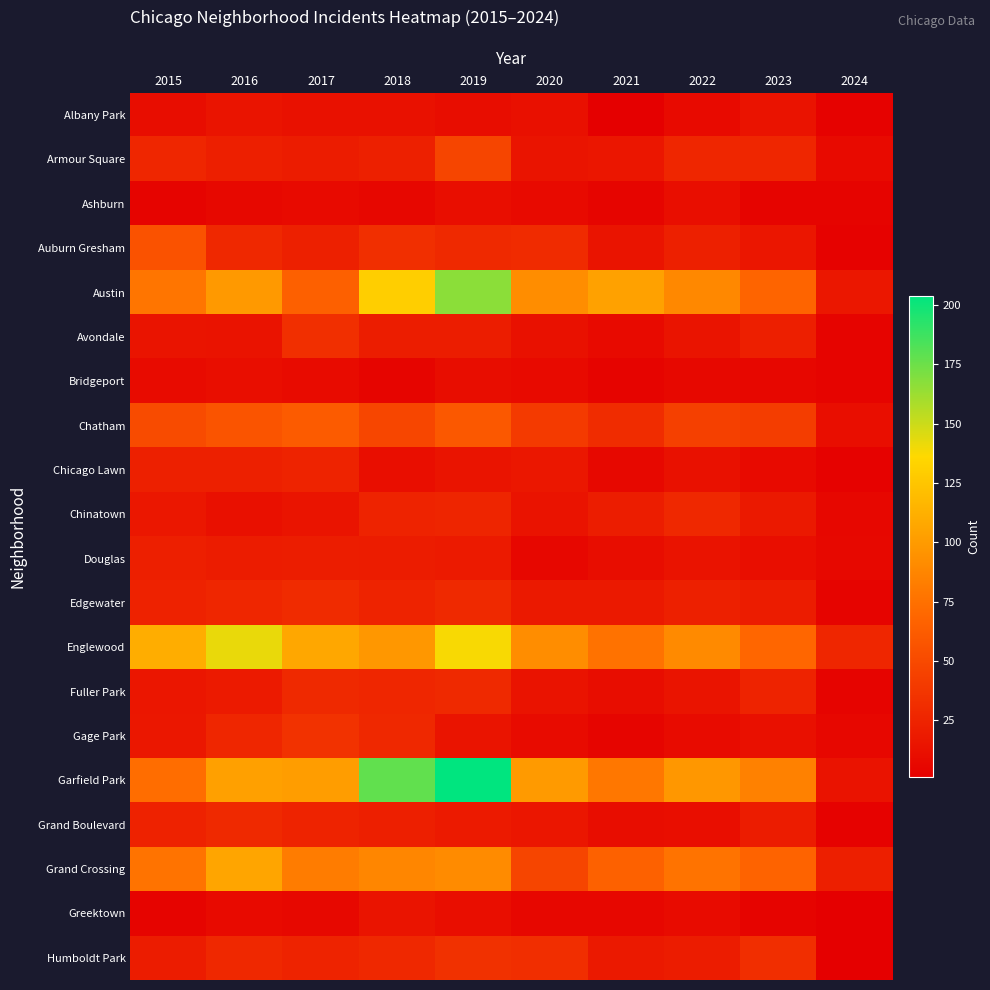

Reading left to right, what are all the values shown in this chart?

Albany Park: 2015=10	2016=15	2017=13	2018=13	2019=10	2020=12	2021=1	2022=8	2023=14	2024=3
Armour Square: 2015=27	2016=22	2017=20	2018=23	2019=47	2020=15	2021=16	2022=27	2023=27	2024=8
Ashburn: 2015=4	2016=7	2017=8	2018=6	2019=11	2020=8	2021=5	2022=11	2023=4	2024=4
Auburn Gresham: 2015=56	2016=28	2017=23	2018=33	2019=29	2020=30	2021=15	2022=23	2023=16	2024=3
Austin: 2015=78	2016=99	2017=65	2018=130	2019=167	2020=92	2021=104	2022=89	2023=68	2024=17
Avondale: 2015=15	2016=14	2017=33	2018=21	2019=21	2020=13	2021=8	2022=15	2023=22	2024=4
Bridgeport: 2015=9	2016=11	2017=9	2018=5	2019=10	2020=8	2021=4	2022=7	2023=6	2024=4
Chatham: 2015=51	2016=57	2017=62	2018=48	2019=60	2020=40	2021=31	2022=44	2023=42	2024=11
Chicago Lawn: 2015=23	2016=23	2017=25	2018=11	2019=15	2020=17	2021=7	2022=13	2023=8	2024=3
Chinatown: 2015=17	2016=12	2017=15	2018=25	2019=26	2020=14	2021=21	2022=28	2023=18	2024=6
Douglas: 2015=22	2016=20	2017=21	2018=20	2019=19	2020=6	2021=10	2022=14	2023=11	2024=7
Edgewater: 2015=24	2016=27	2017=30	2018=25	2019=29	2020=18	2021=18	2022=23	2023=20	2024=4
Englewood: 2015=111	2016=142	2017=107	2018=98	2019=138	2020=92	2021=76	2022=90	2023=69	2024=27
Fuller Park: 2015=16	2016=19	2017=29	2018=27	2019=29	2020=14	2021=10	2022=15	2023=25	2024=4
Gage Park: 2015=17	2016=27	2017=35	2018=28	2019=15	2020=9	2021=5	2022=9	2023=12	2024=6
Garfield Park: 2015=73	2016=103	2017=101	2018=178	2019=204	2020=100	2021=79	2022=98	2023=85	2024=14
Grand Boulevard: 2015=24	2016=29	2017=25	2018=22	2019=19	2020=16	2021=10	2022=11	2023=20	2024=3
Grand Crossing: 2015=77	2016=106	2017=82	2018=88	2019=91	2020=47	2021=66	2022=77	2023=67	2024=22
Greektown: 2015=4	2016=8	2017=7	2018=15	2019=11	2020=6	2021=6	2022=9	2023=4	2024=1
Humboldt Park: 2015=20	2016=28	2017=25	2018=28	2019=34	2020=32	2021=18	2022=20	2023=32	2024=1